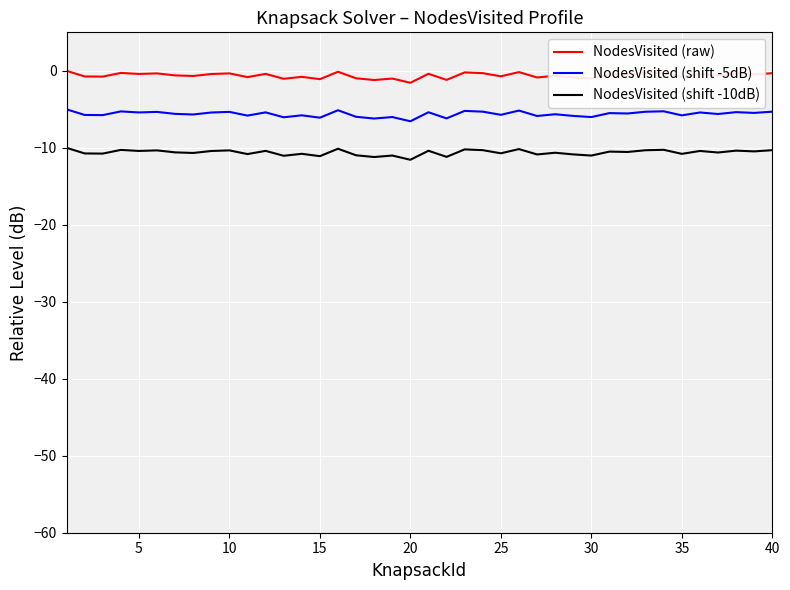

Rank the series by their maximum value, from lowest to highest.

NodesVisited (shift -10dB), NodesVisited (shift -5dB), NodesVisited (raw)